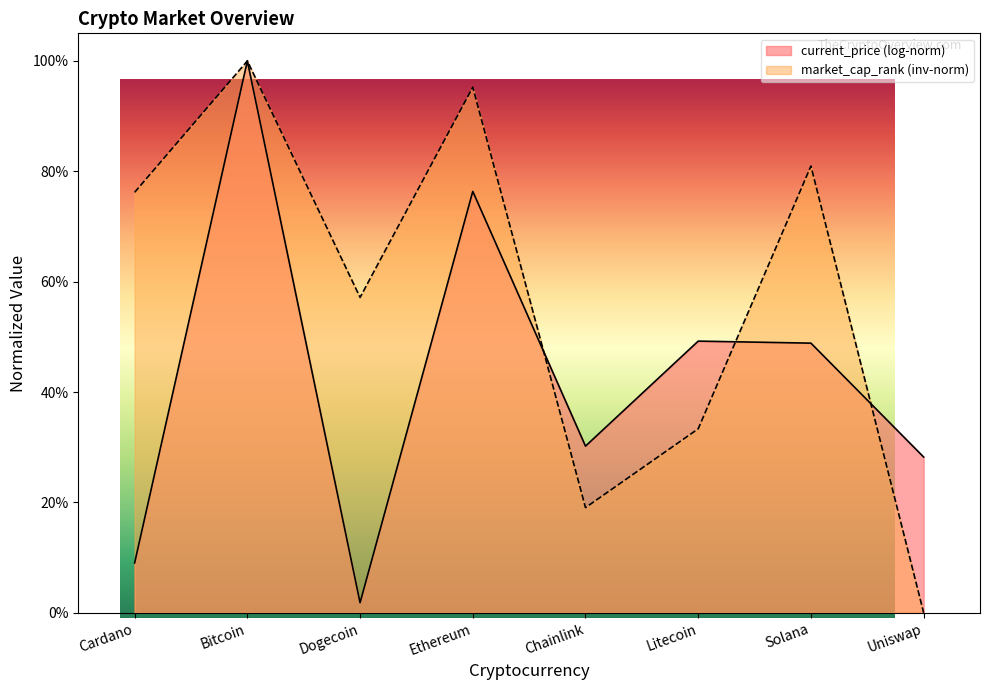

Between Litecoin and Dogecoin, which is larger?

Dogecoin